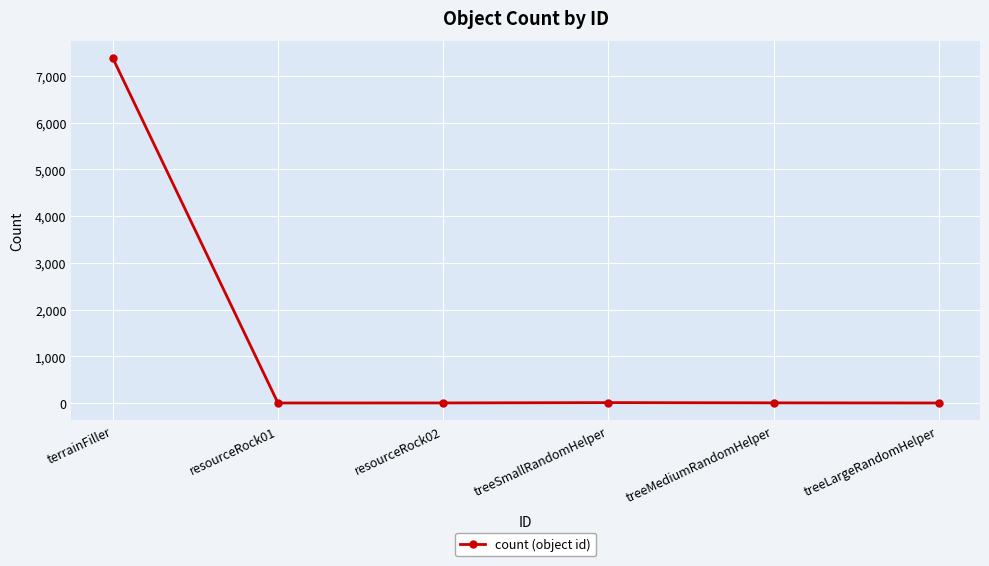

Is this an area chart (filled region under the line)?

No